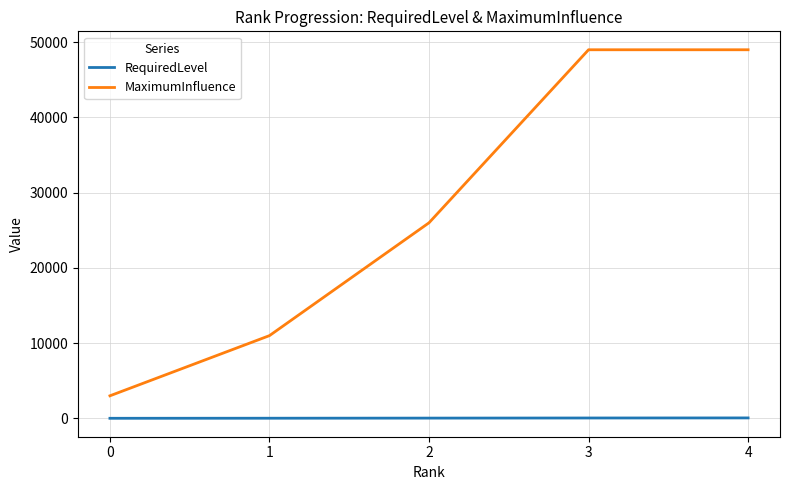

What is the greatest value displayed?

49000